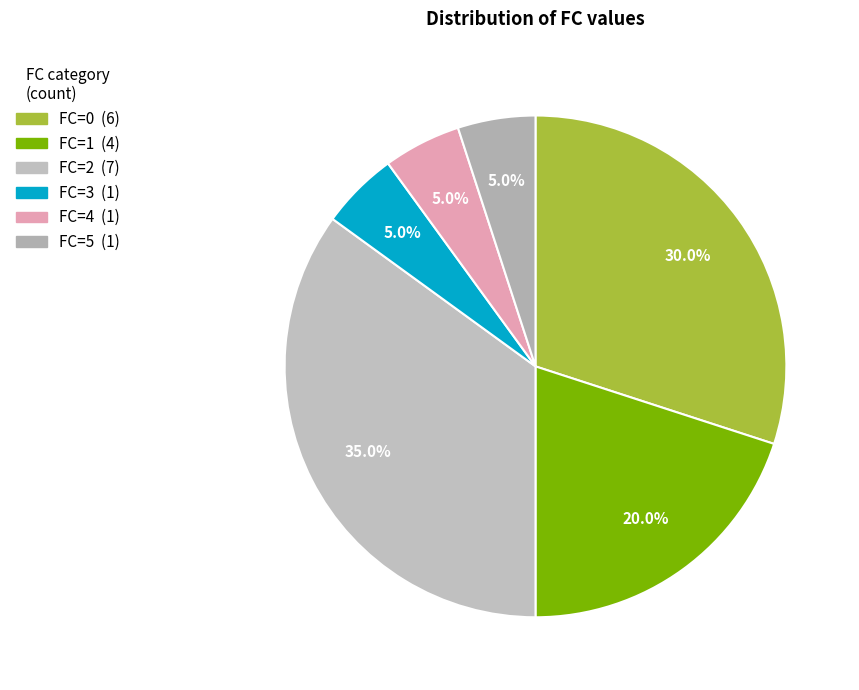

Does any single category account for the majority?

No